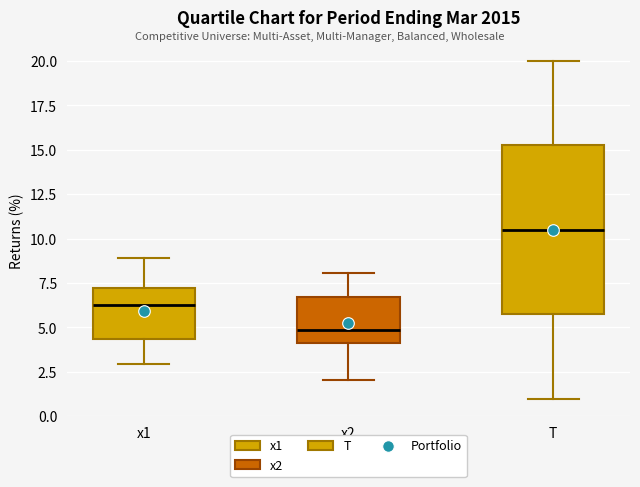

Which box has the lowest median line?

x2